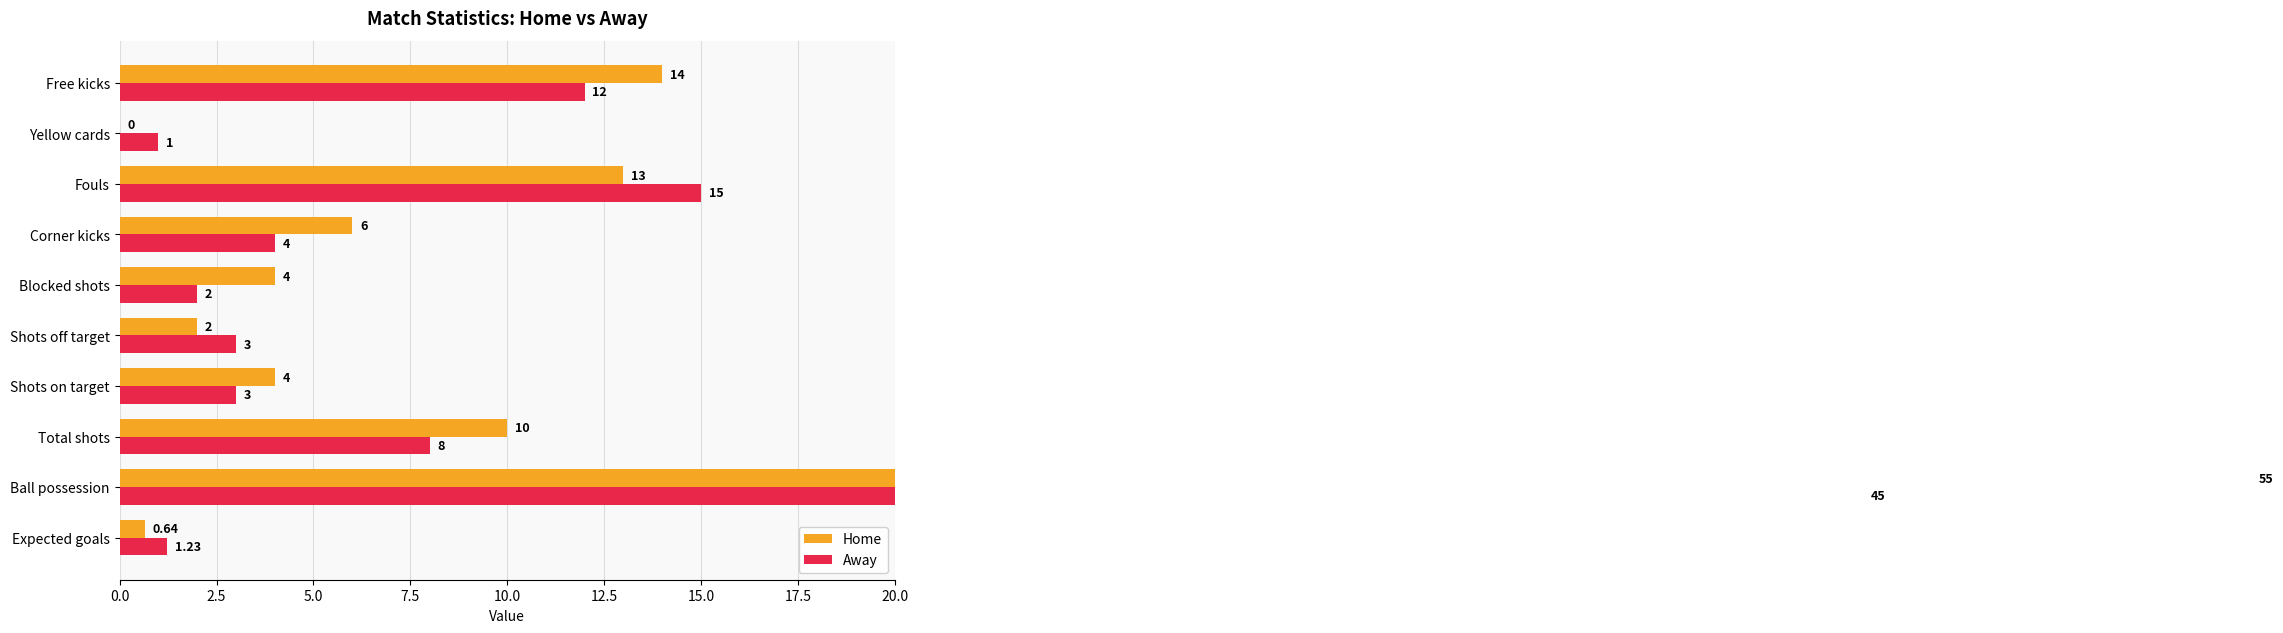

How many positive values does the Home series have?

9